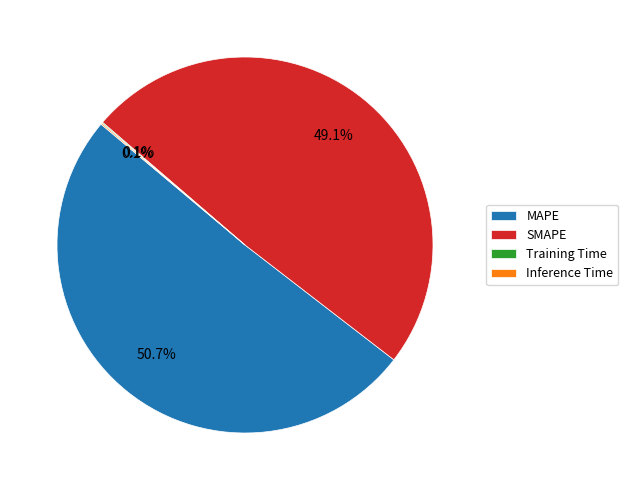

What percentage is the SMAPE slice, to the nearest percent?

49%